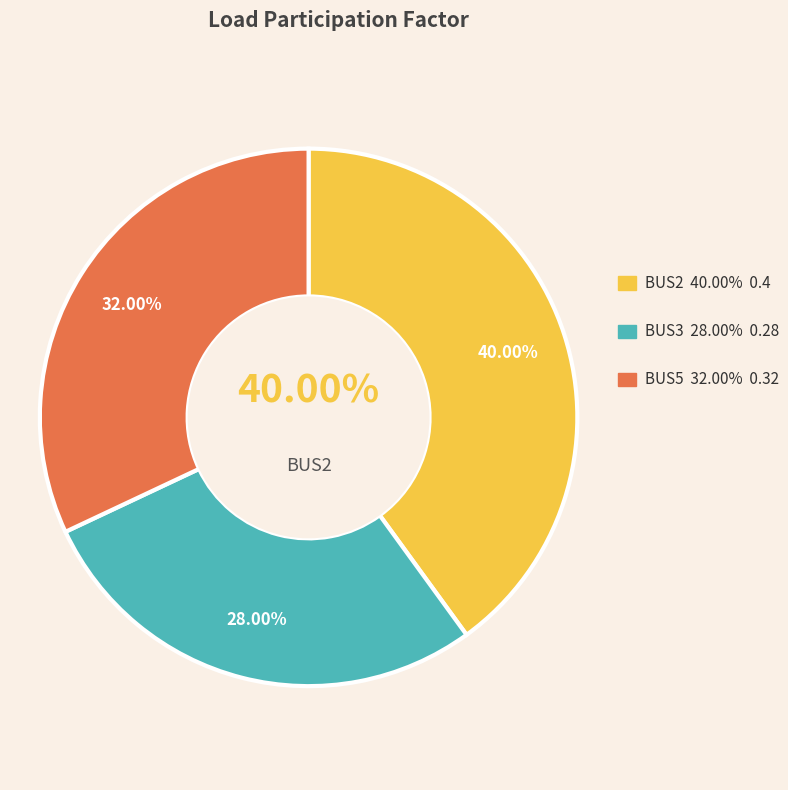

What portion of the pie excludes BUS3?

72.0%